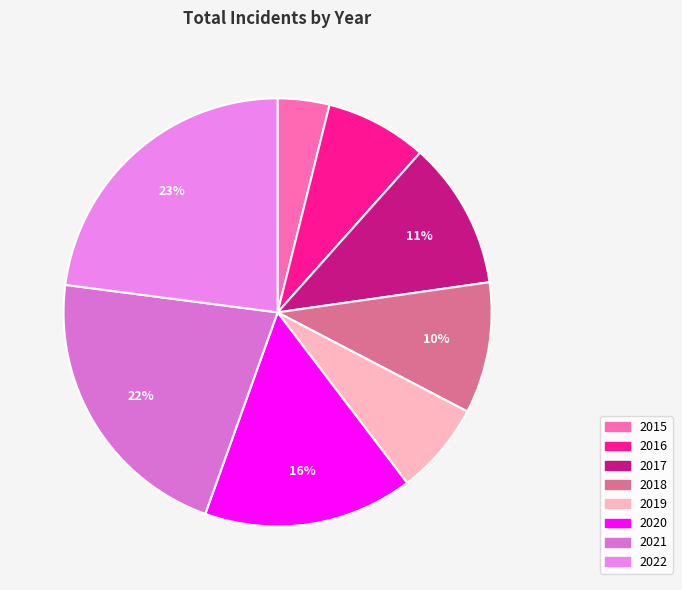

To the nearest percent, what is the average slice percentage?

12%